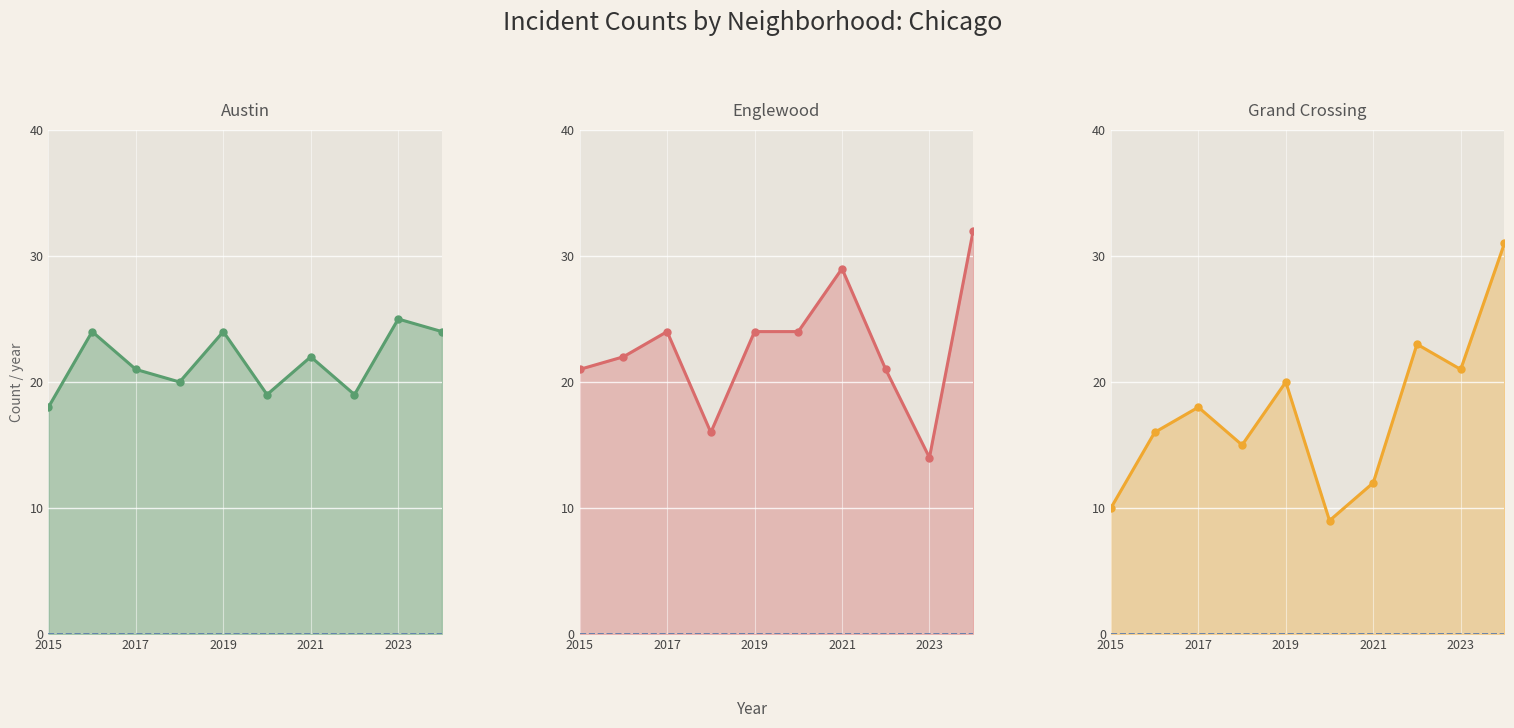

How many data points in Englewood line are less than 24?

5